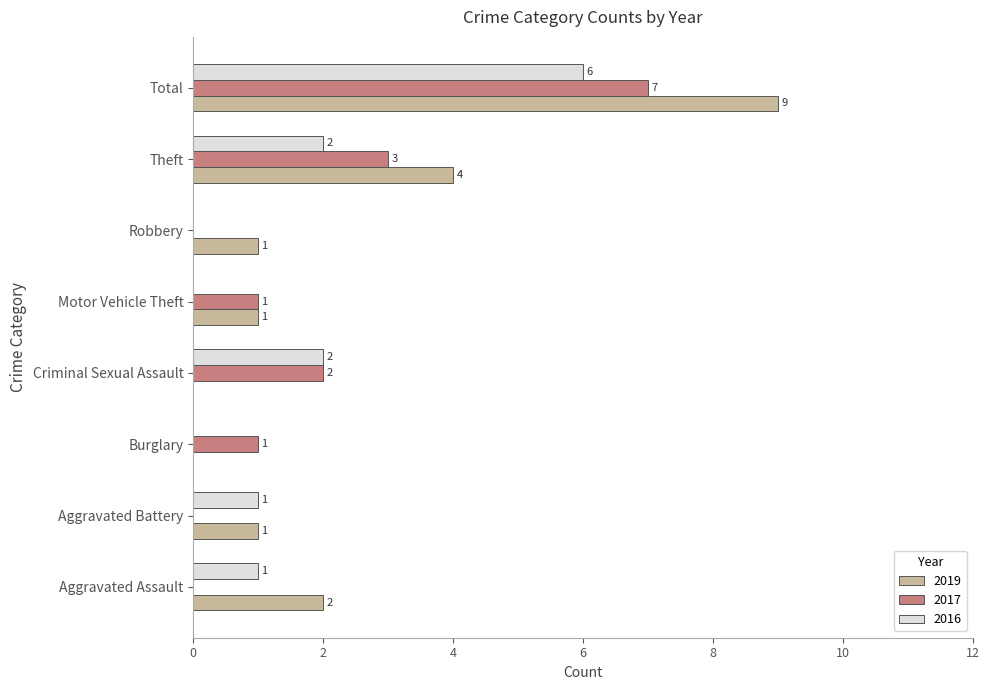

Count the 2017 values in the range 0 to 3.

7